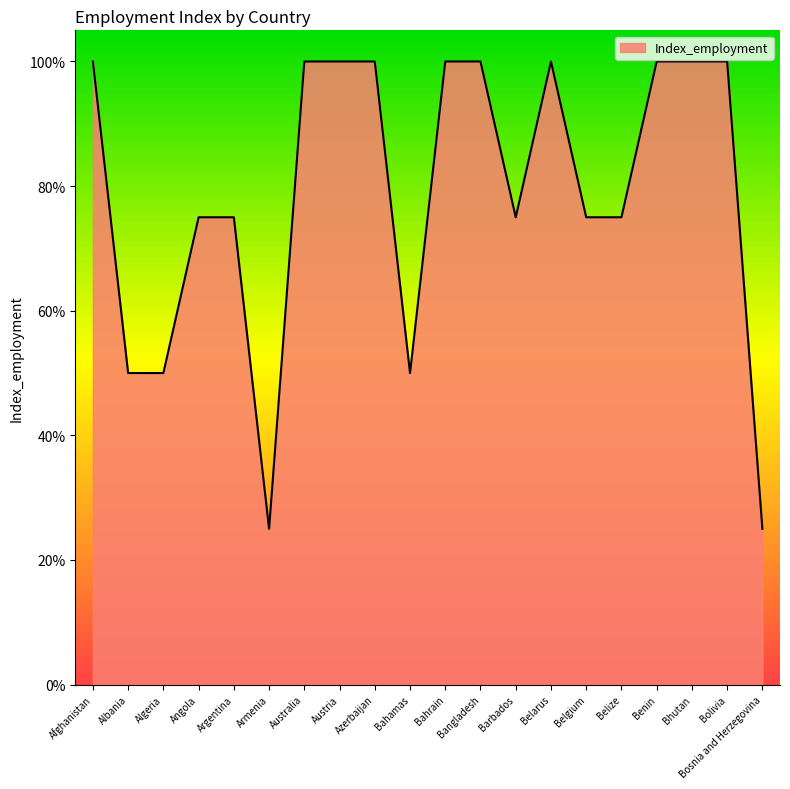

List the labels in order of value, largest first.

Afghanistan, Australia, Austria, Azerbaijan, Bahrain, Bangladesh, Belarus, Benin, Bhutan, Bolivia, Angola, Argentina, Barbados, Belgium, Belize, Albania, Algeria, Bahamas, Armenia, Bosnia and Herzegovina